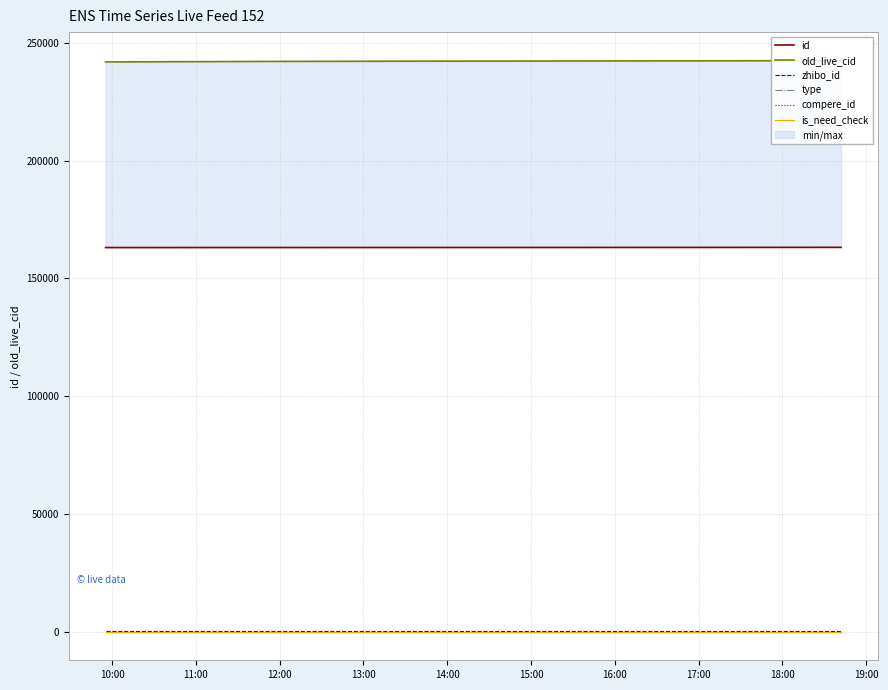

Which series has the largest total across all categories?

old_live_cid